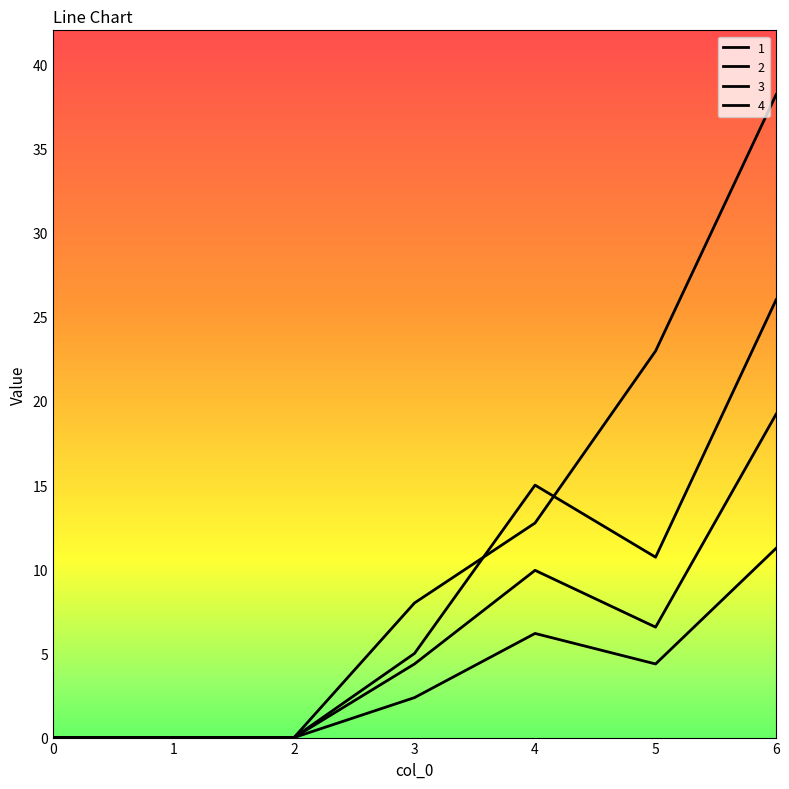

Reading right to left, transcribe all the data shown in this chart.

1: 6=26.0	5=10.7	4=15.0	3=5.0	2=0.0	1=0.0	0=0.0
2: 6=11.2	5=4.4	4=6.2	3=2.4	2=0.0	1=0.0	0=0.0
3: 6=19.2	5=6.6	4=9.9	3=4.4	2=0.0	1=0.0	0=0.0
4: 6=38.2	5=23.0	4=12.8	3=8.0	2=0.0	1=0.0	0=0.0